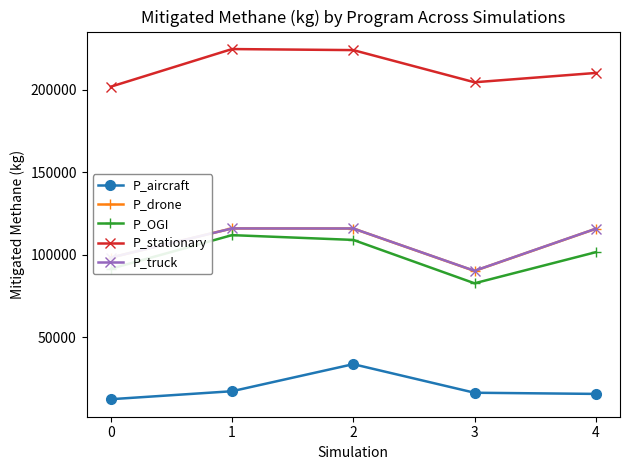

Read the P_drone value at 3.

90272.6